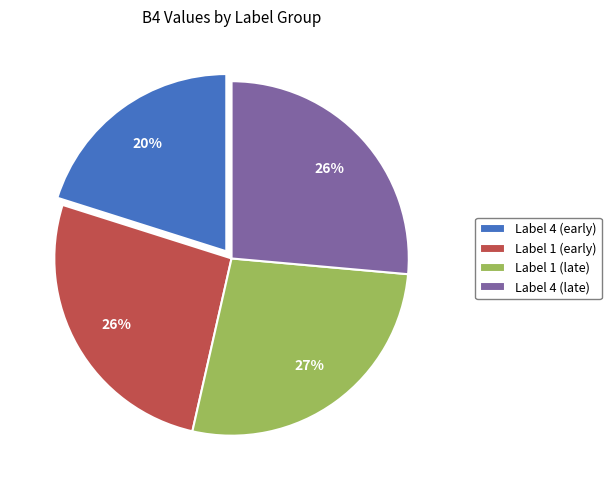

Which slice is the smallest?

Label 4 (early)